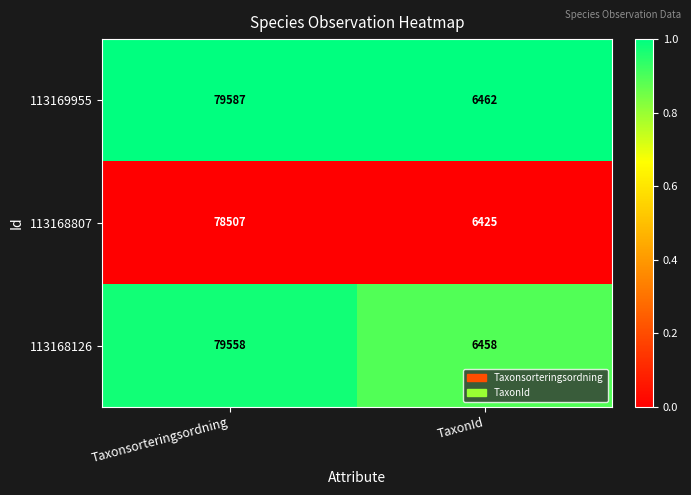

What is the difference between the maximum and minimum values in the 113169955 series?

73125